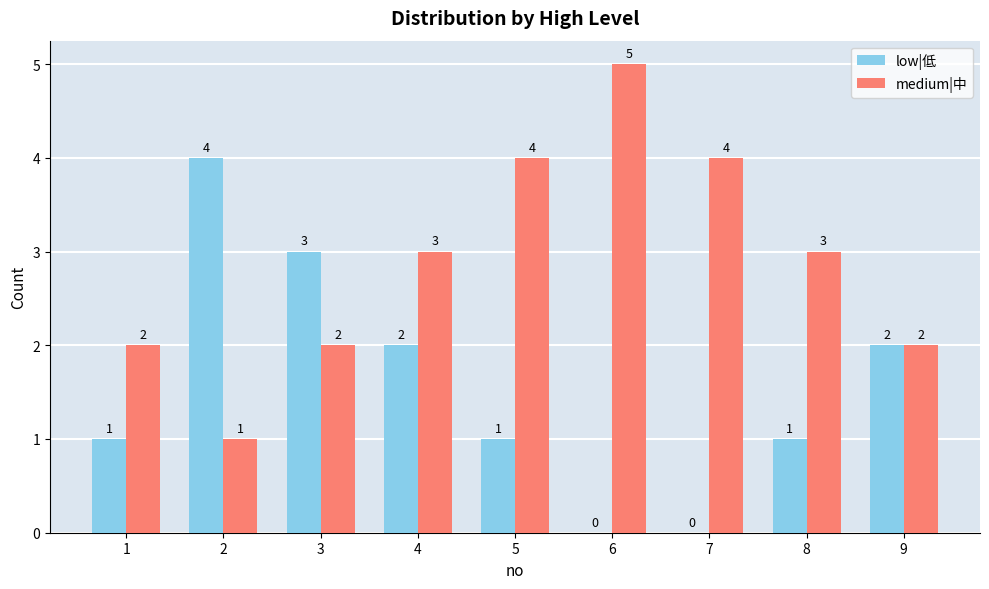

What is the sum of all medium|中 values?

26